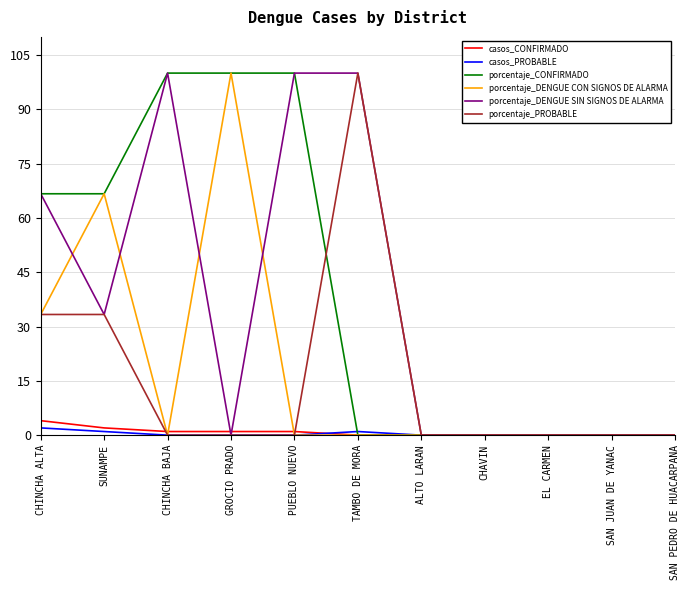

The value of porcentaje_PROBABLE at GROCIO PRADO is 0.0. True or false?

True